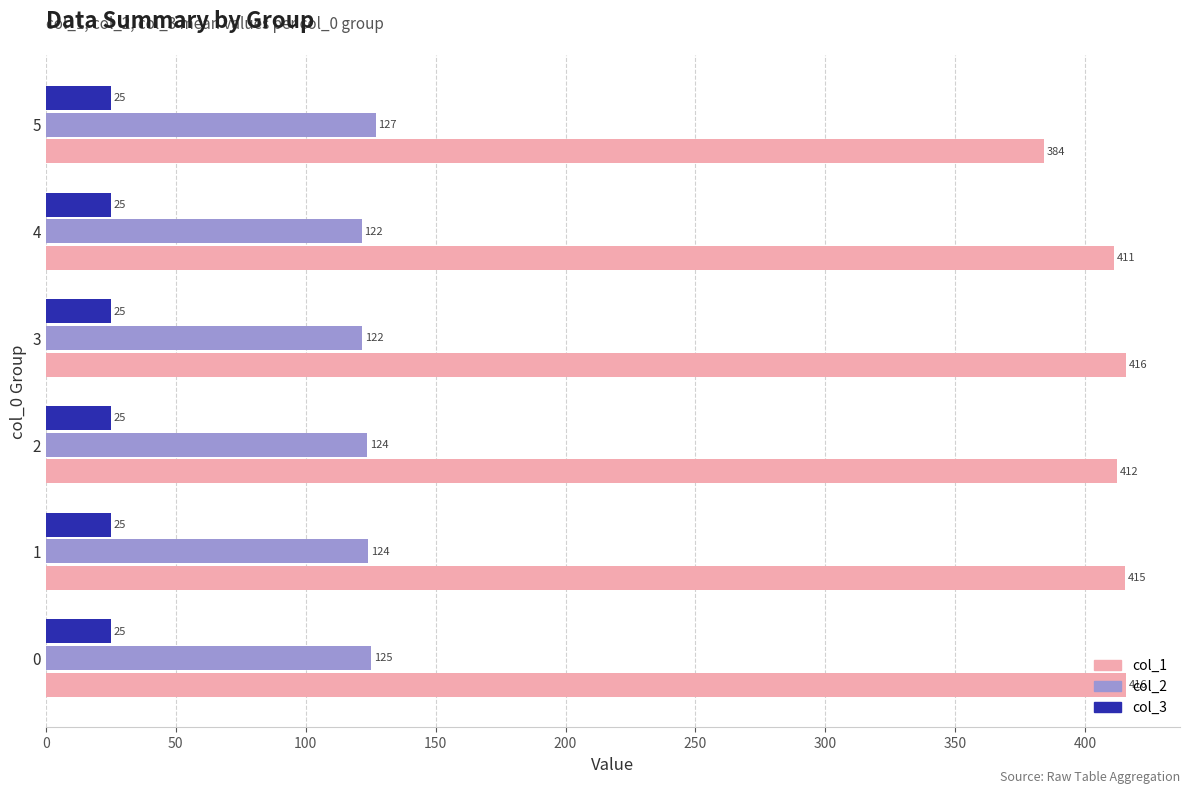

True or false: col_3 has a value of 25.0 at 2.

True